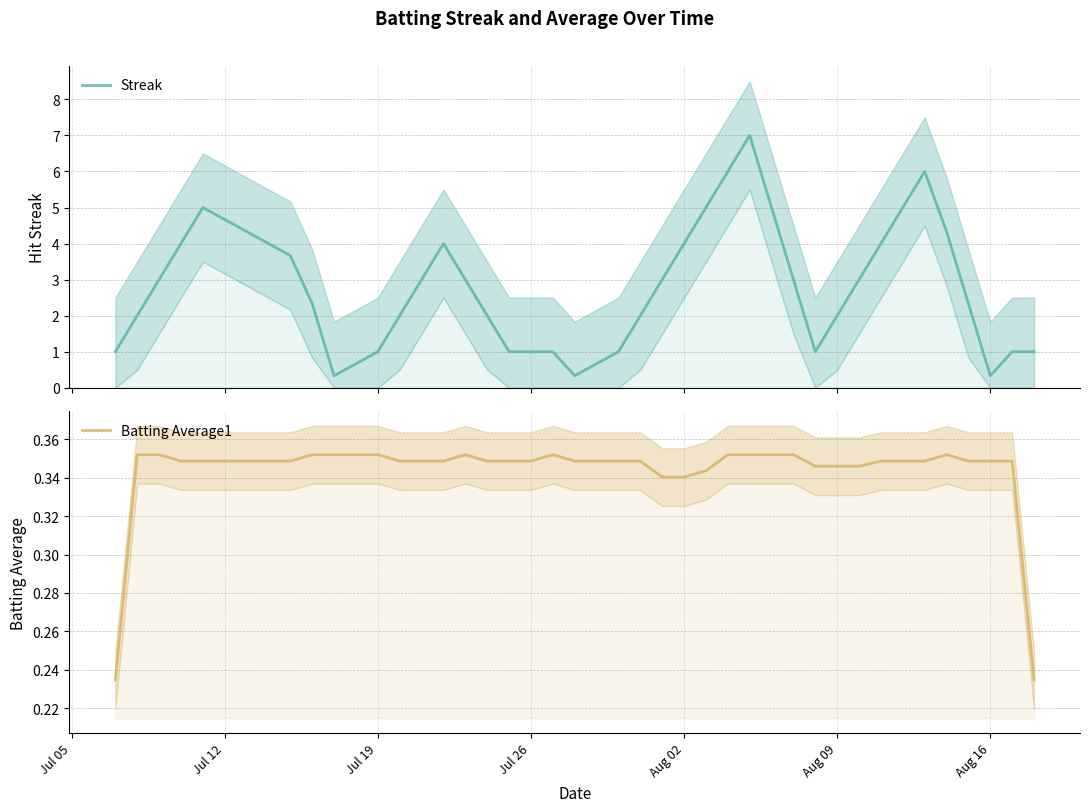

What is the highest value of the Streak series?

7.0